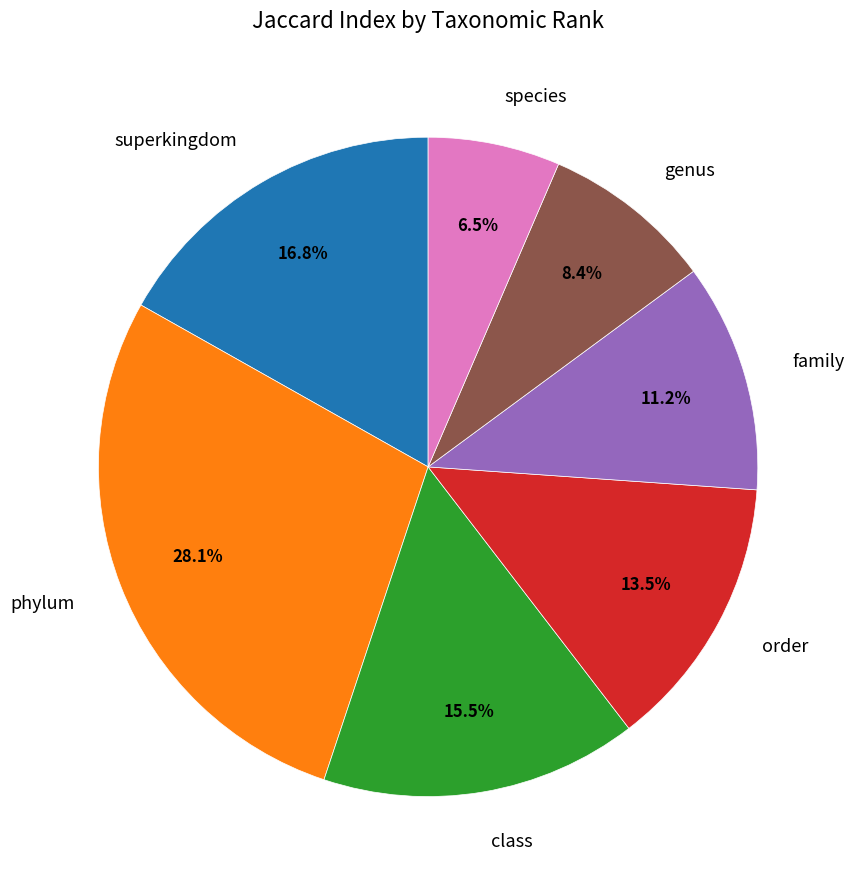

Which slice is the smallest?

species